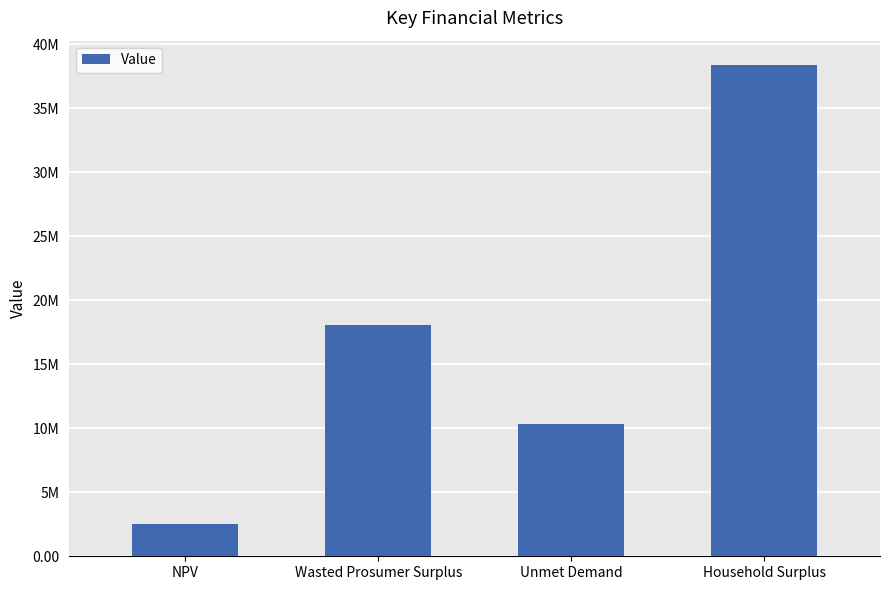

What is the ratio of the value at NPV to the value at Unmet Demand?

0.2